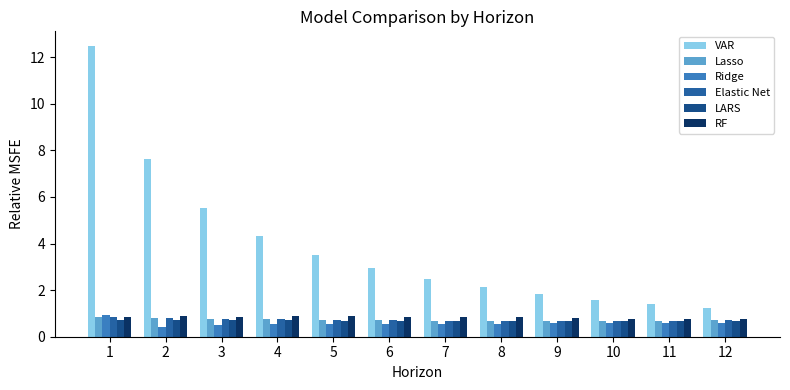

Which series has the largest range (max minus min)?

VAR